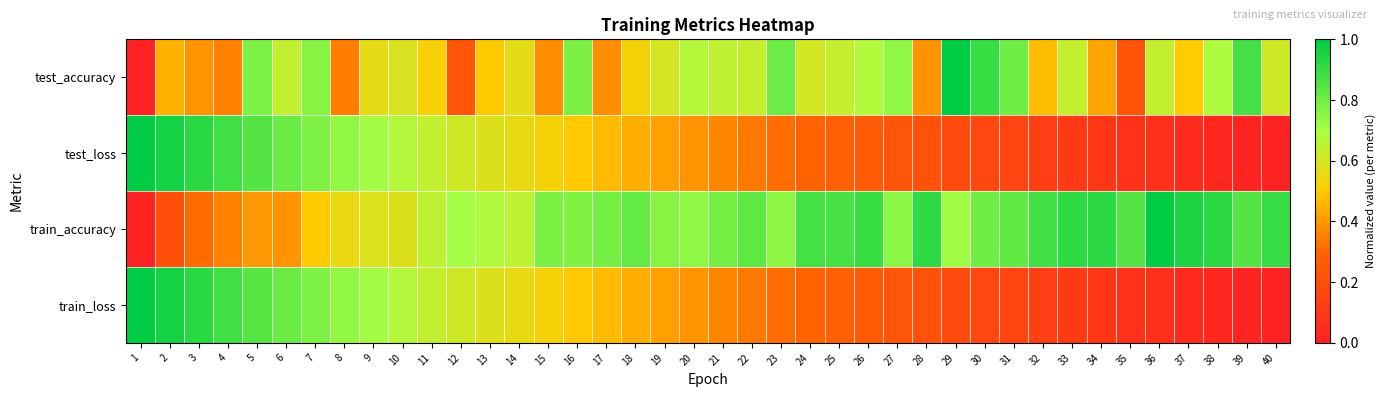

What is the total value across all series at 19?

2.2